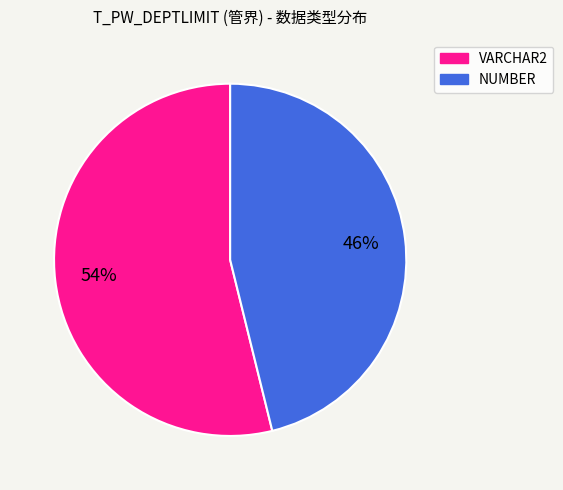

To the nearest percent, what portion does VARCHAR2 represent?

54%